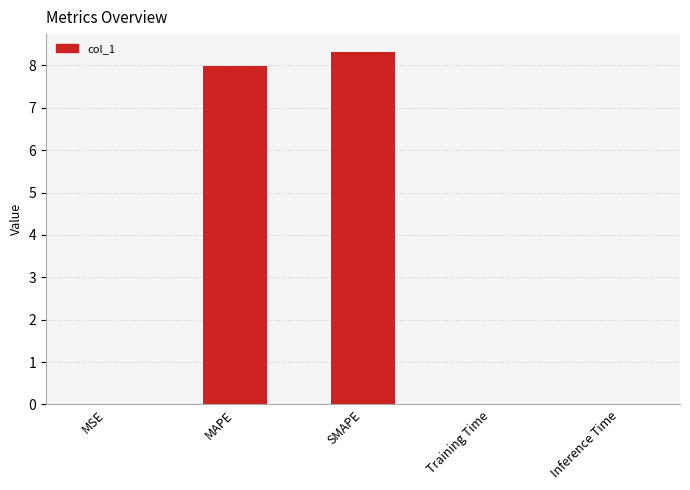

Does the chart contain stacked bars?

No